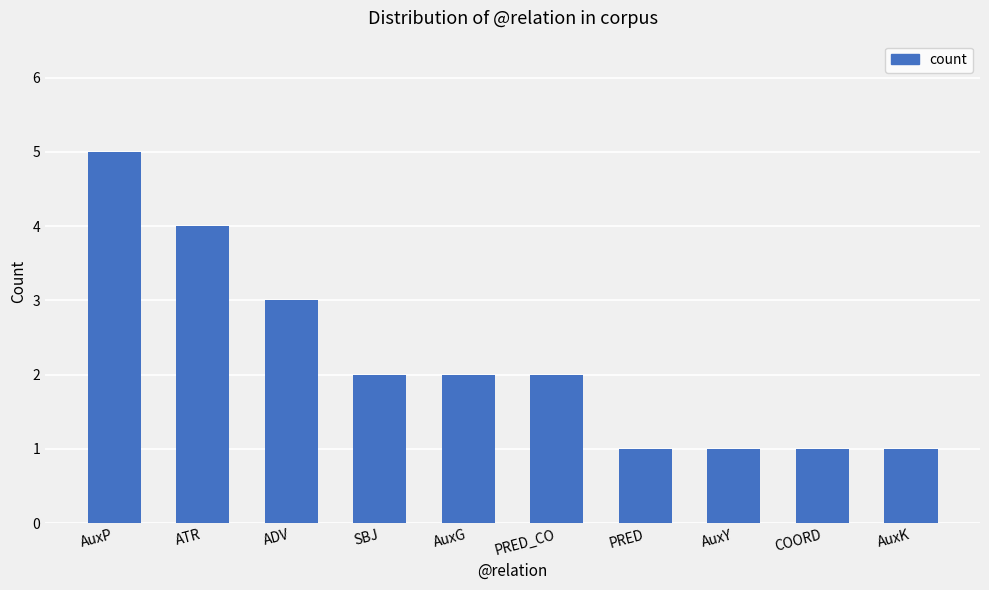

What is the smallest value displayed?

1